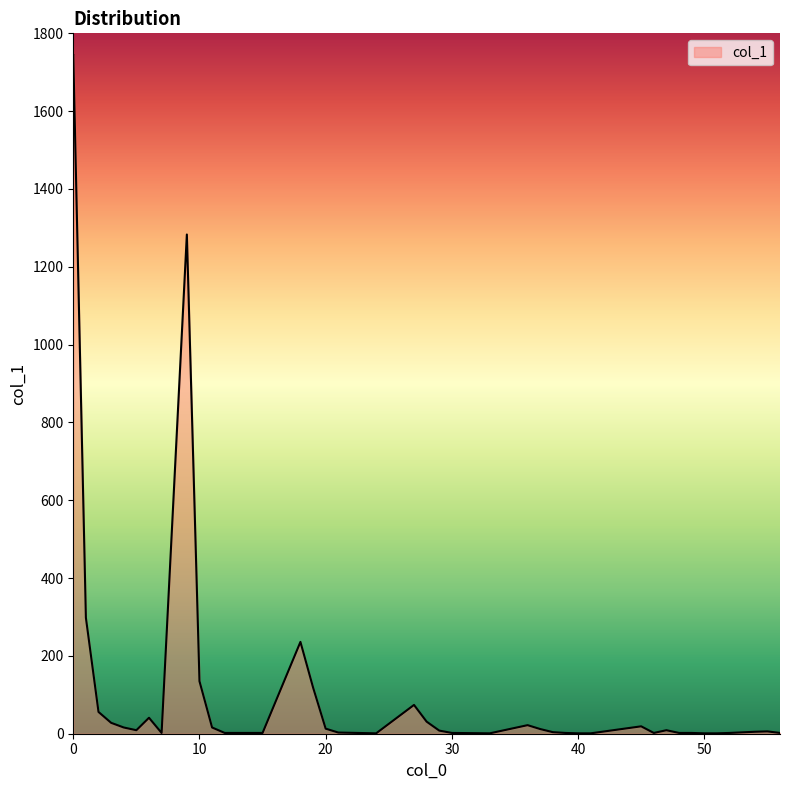

What is the difference between the maximum and minimum values?

1743